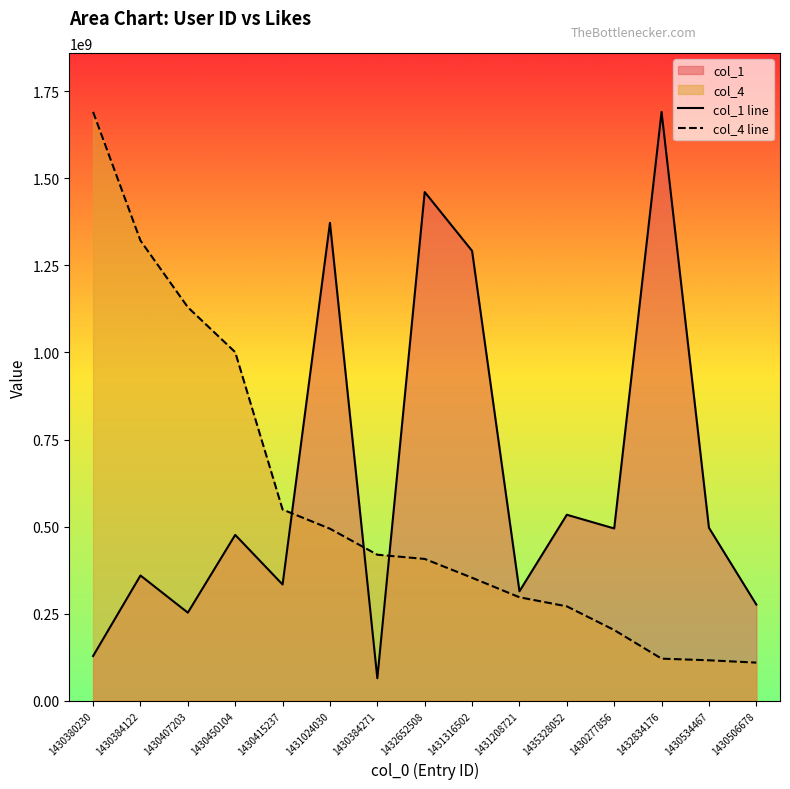

At which category is the sum across all series the highest?

1432652508